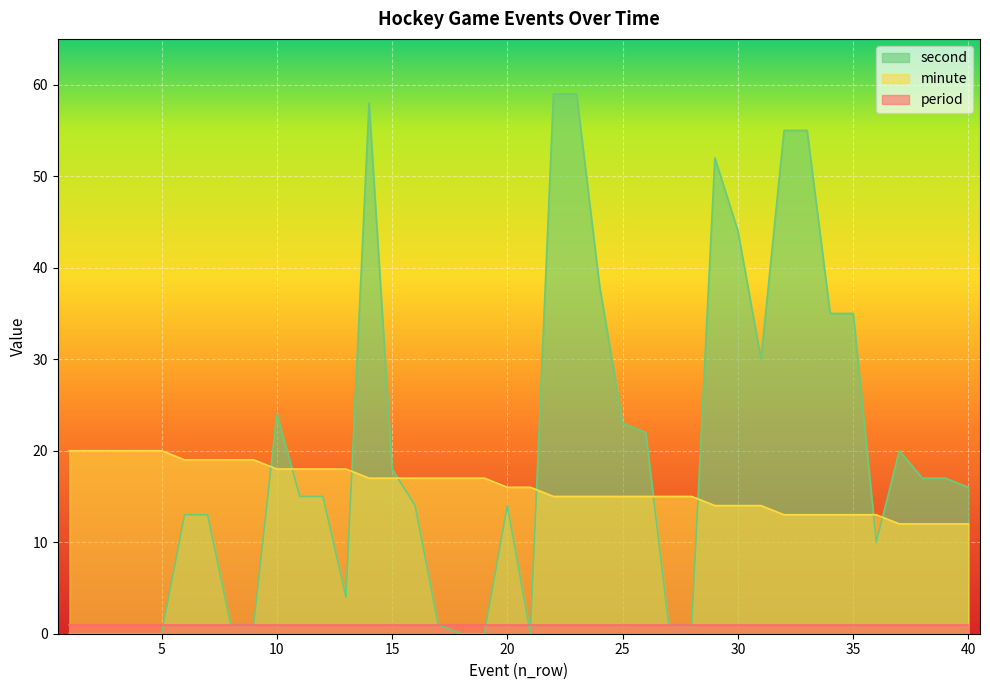

What is the highest value of the second series?

59